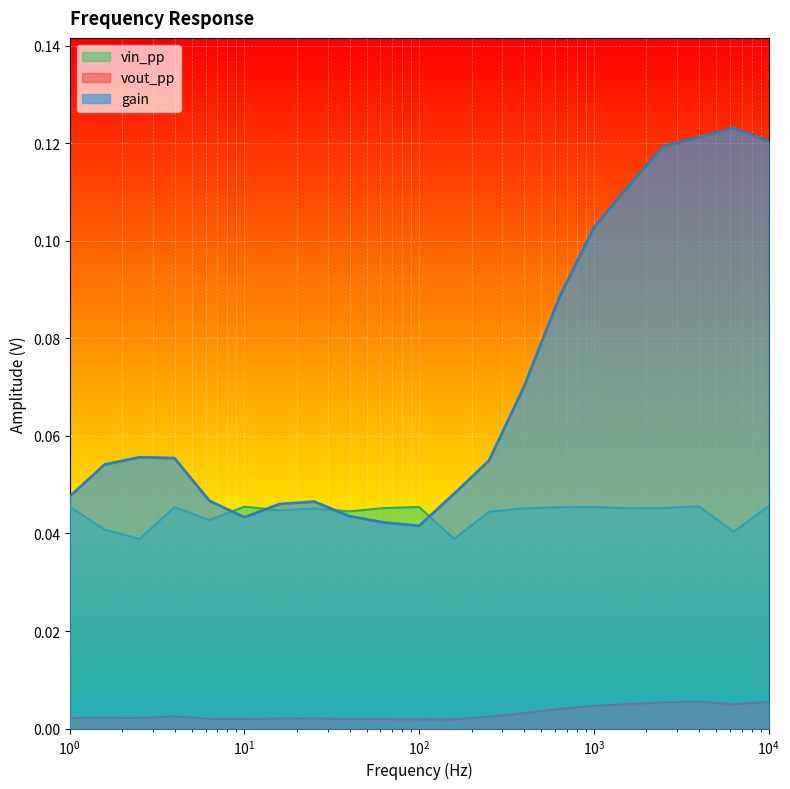

Which series has the widest spread of values?

gain